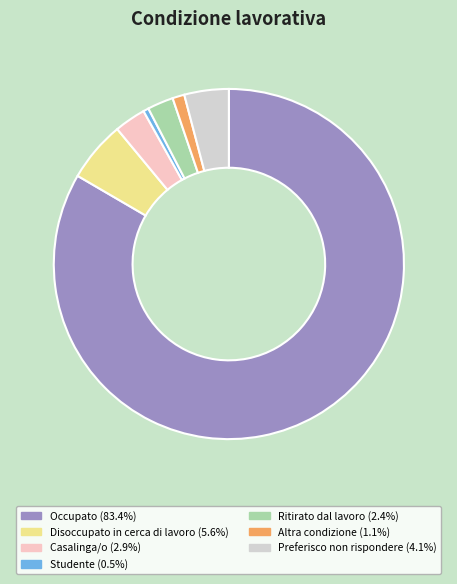

Which category has the biggest portion of the pie?

Occupato